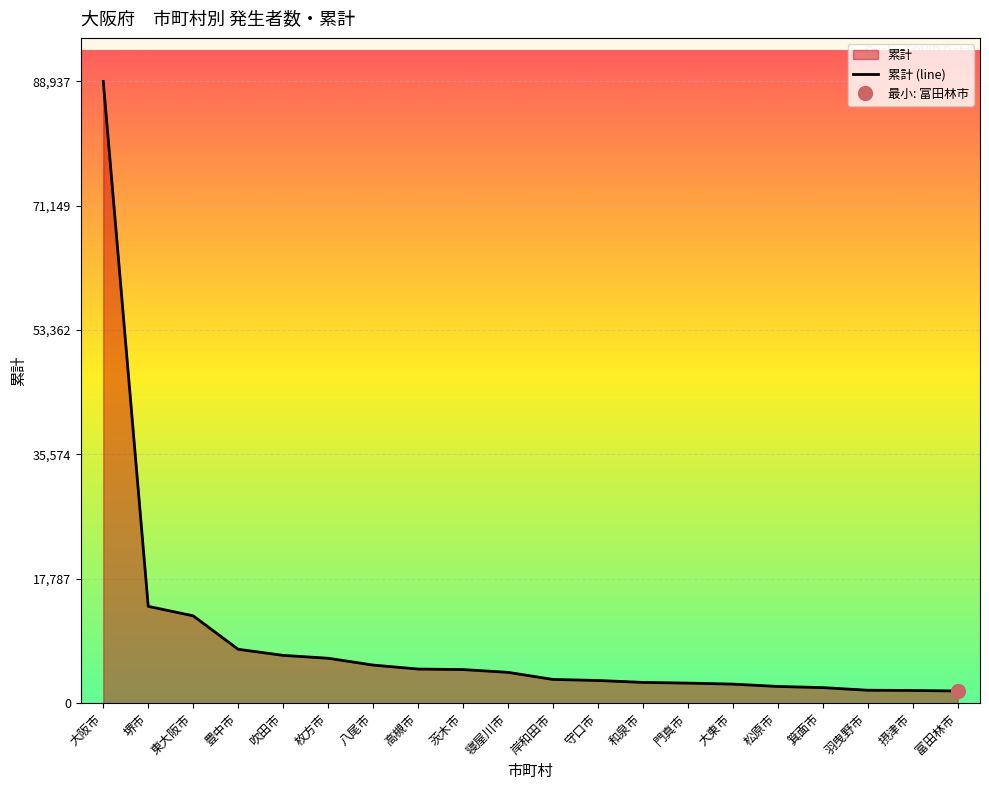

True or false: the data shows 9040 at 枚方市.

False